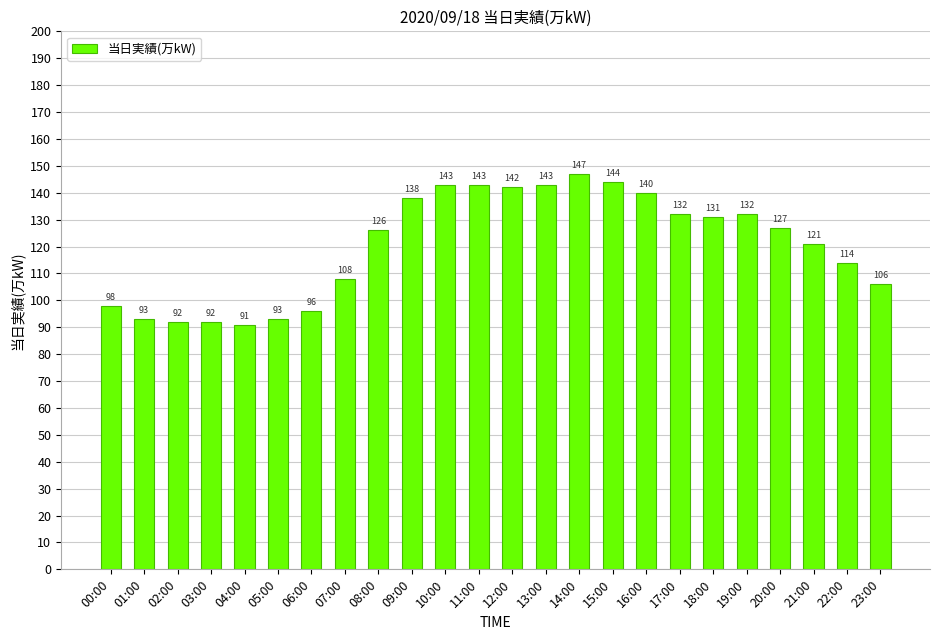

Reading left to right, list all the values displayed in this chart.

98	93	92	92	91	93	96	108	126	138	143	143	142	143	147	144	140	132	131	132	127	121	114	106